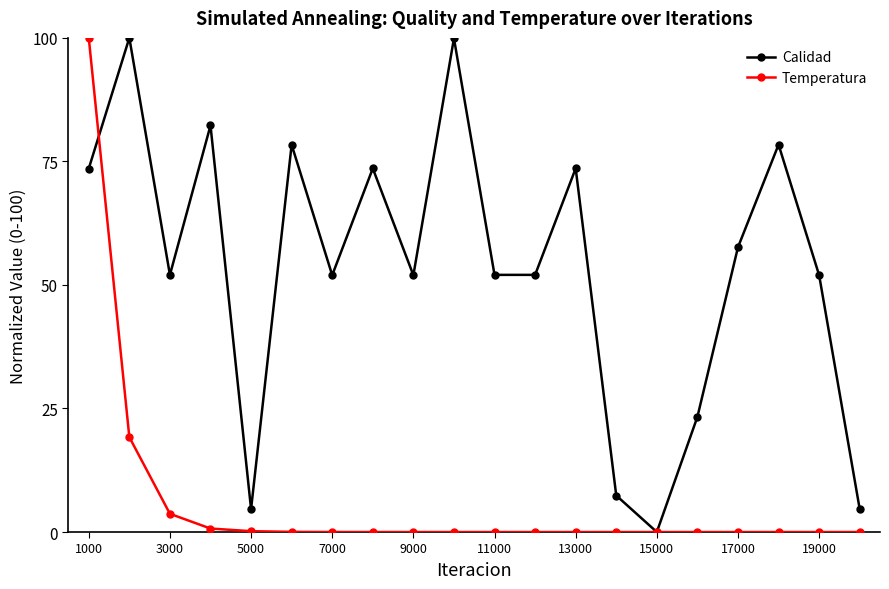

How many series are shown in this chart?

2